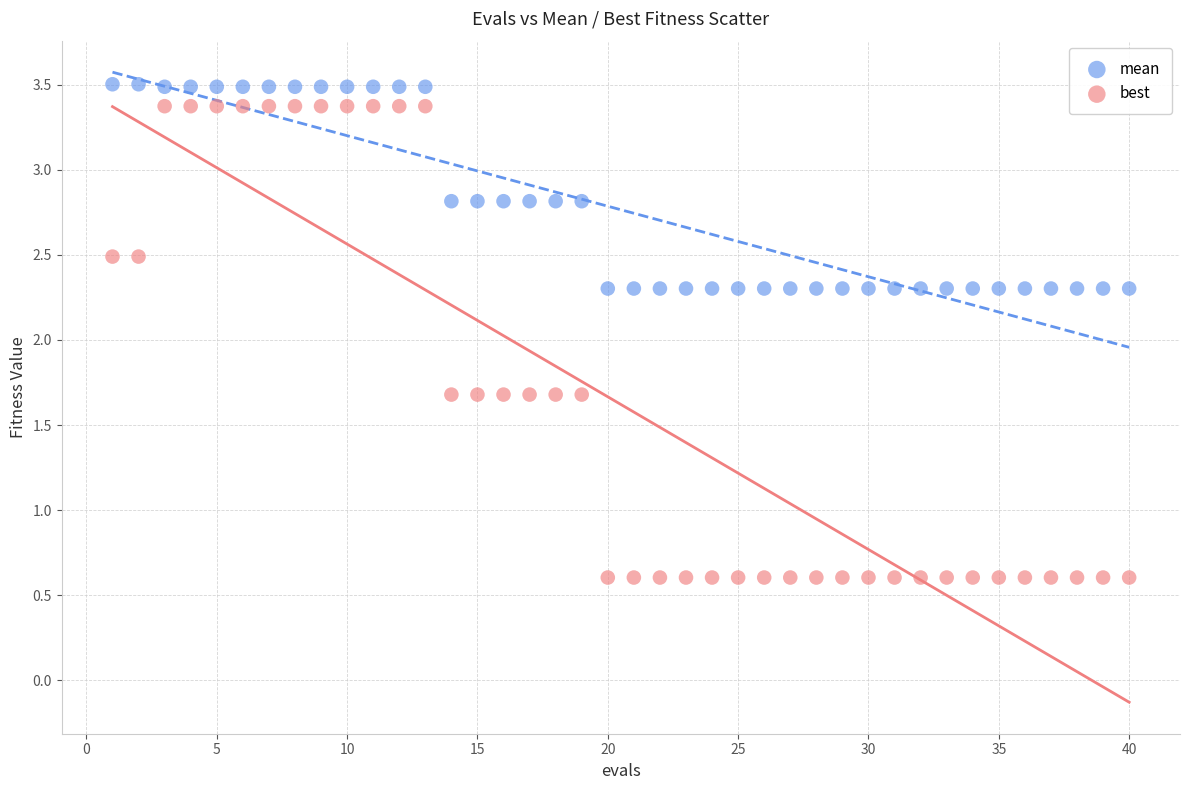

Which series contains the lowest Y value?

best